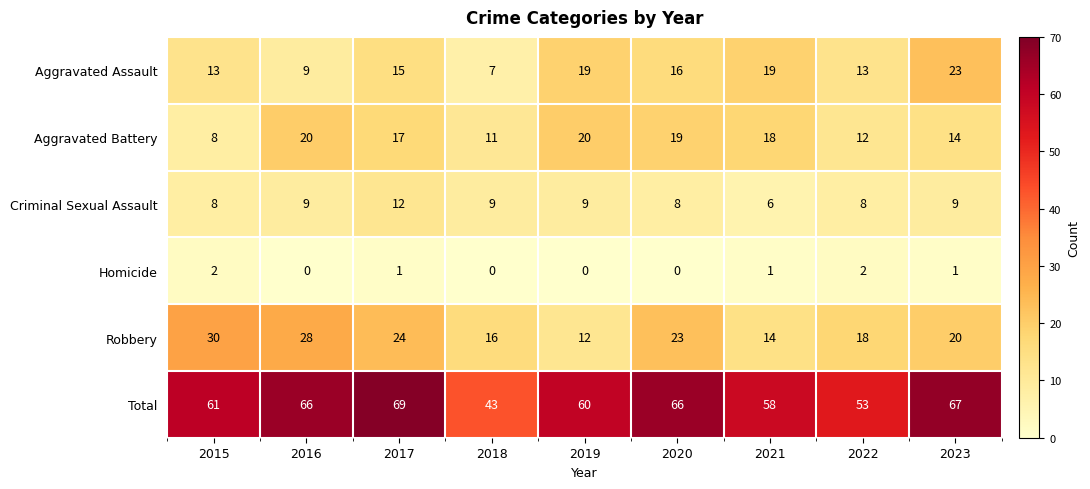

What is the total value across all series at 2023?

134